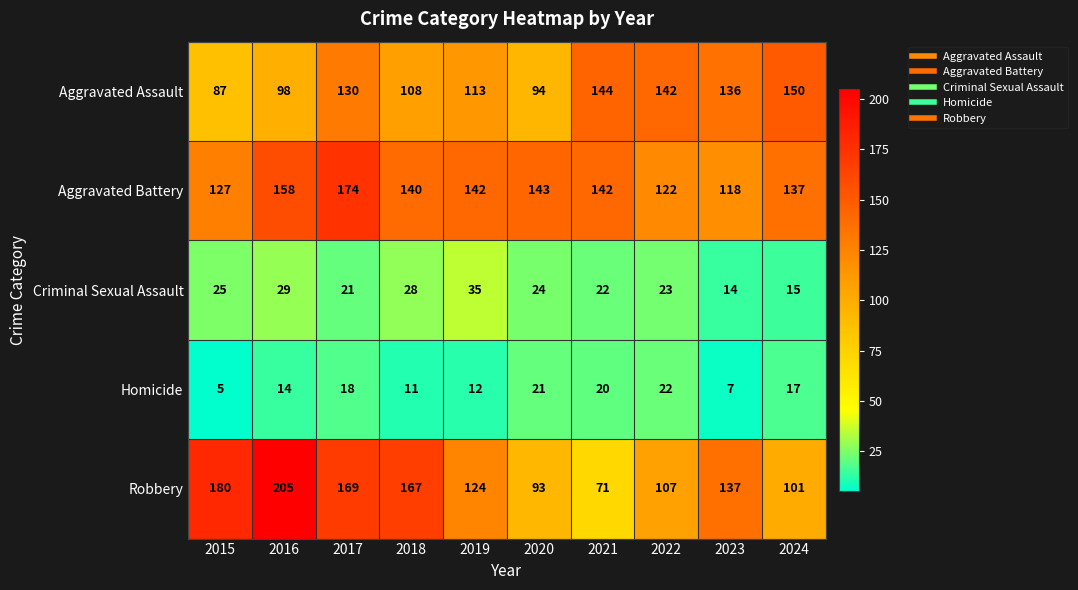

What is the difference between the Criminal Sexual Assault values at 2023 and 2016?

15